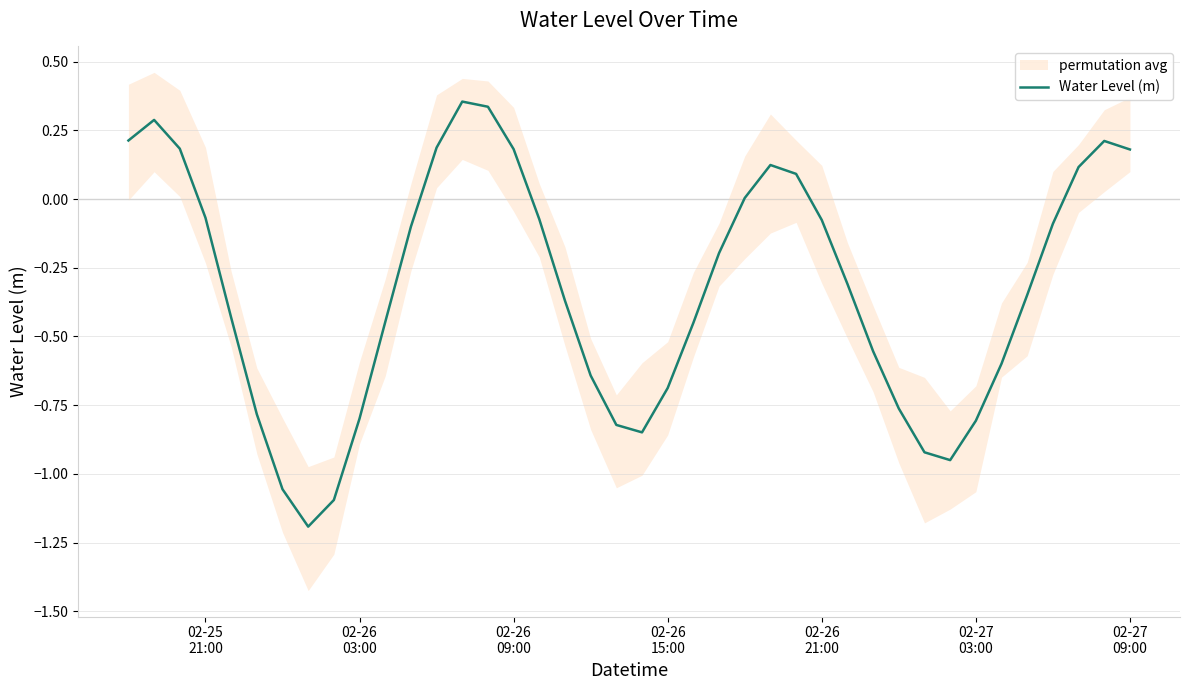

What is the minimum value for Water Level (m)?

-1.2